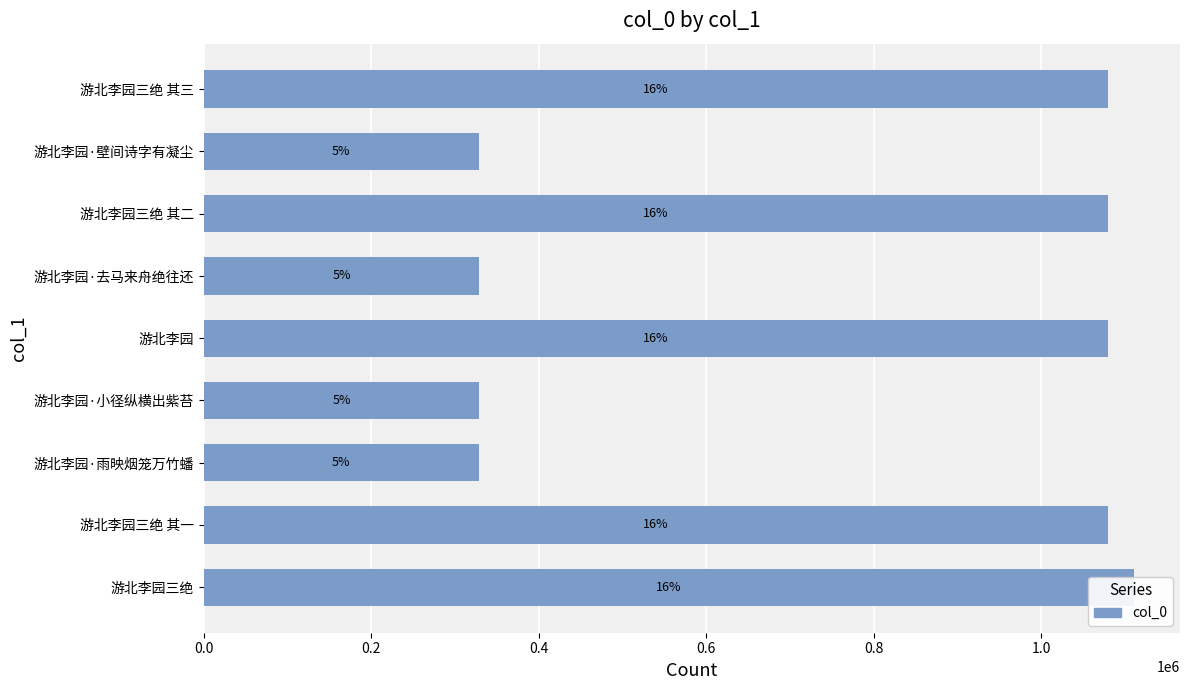

Reading left to right, extract all data points from this chart.

1109936	1079422	328558	328854	1079425	328853	1079423	328559	1079424